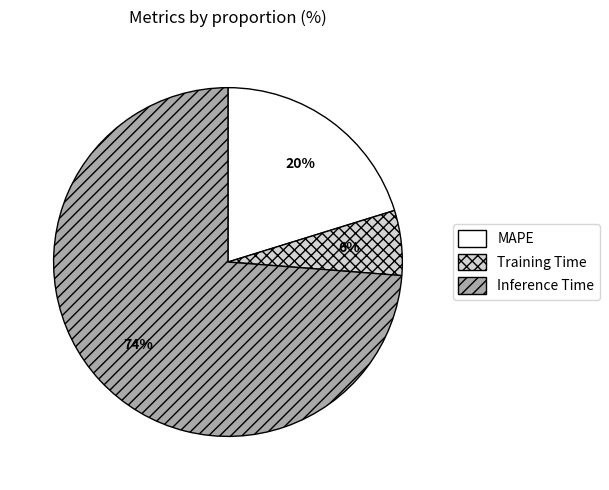

True or false: Inference Time accounts for 74% of the total.

True